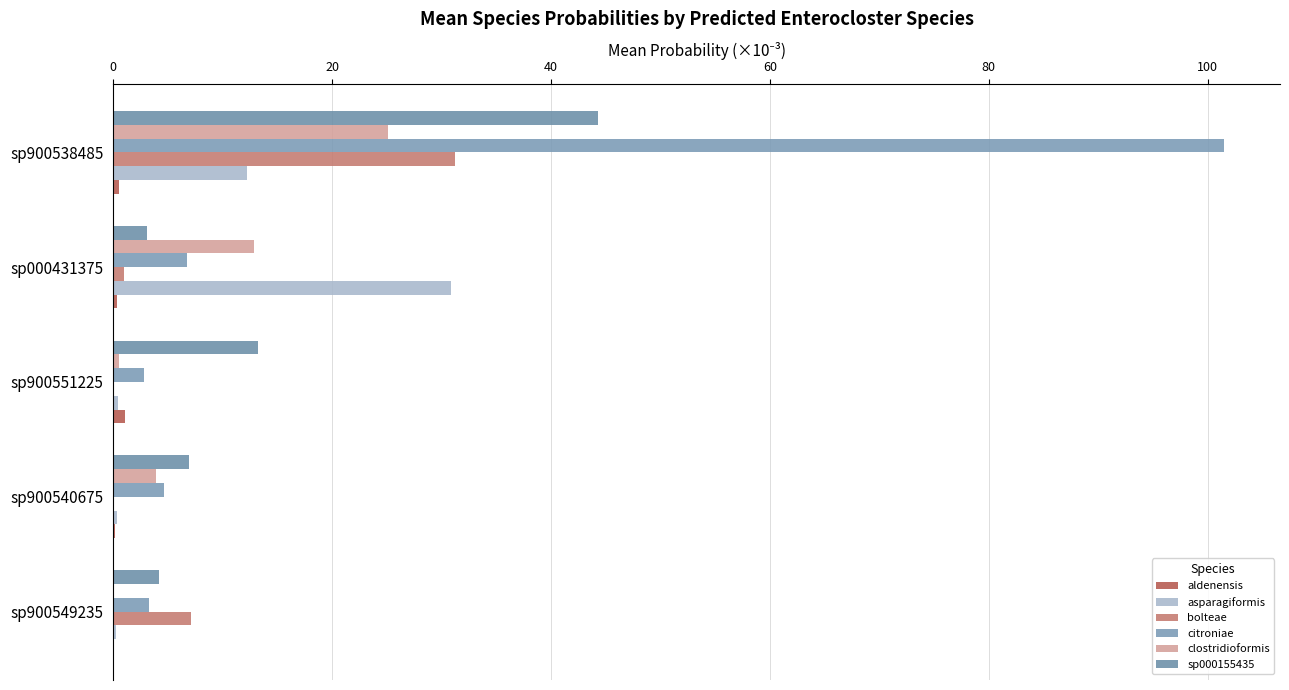

At how many categories does at least one series exceed 39?

1